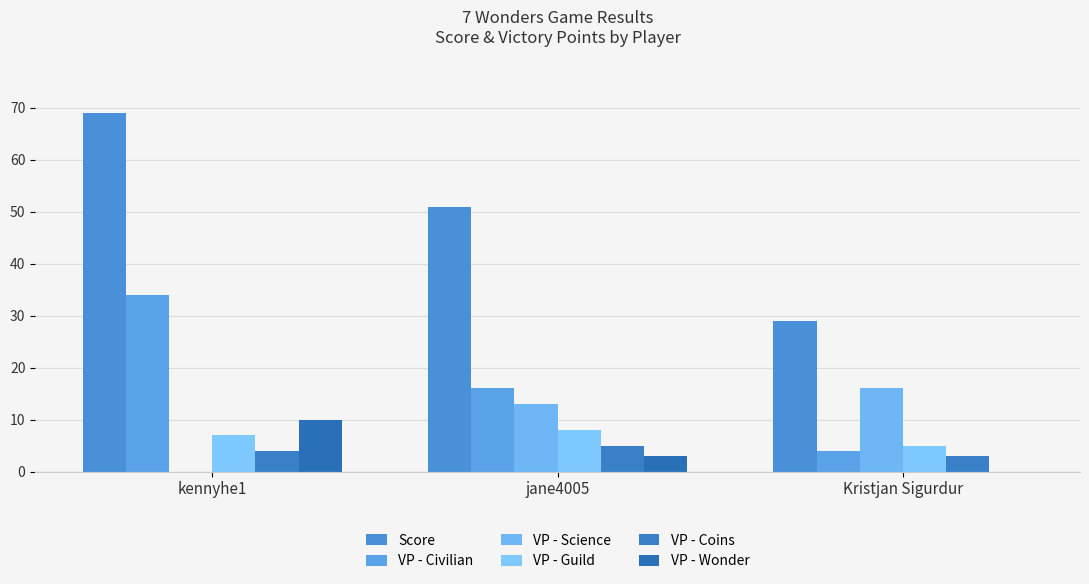

How many groups of bars are there?

3